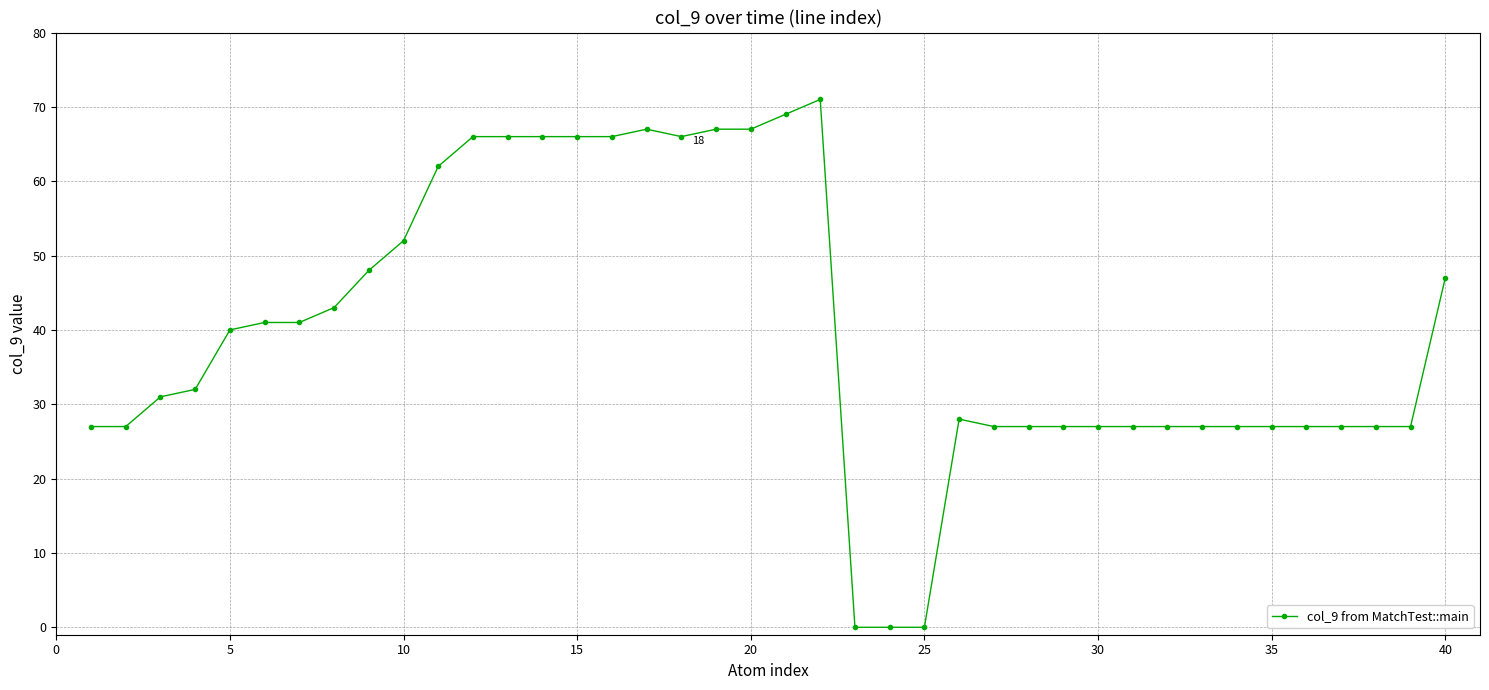

What is the value of the 6th point from the left?

41